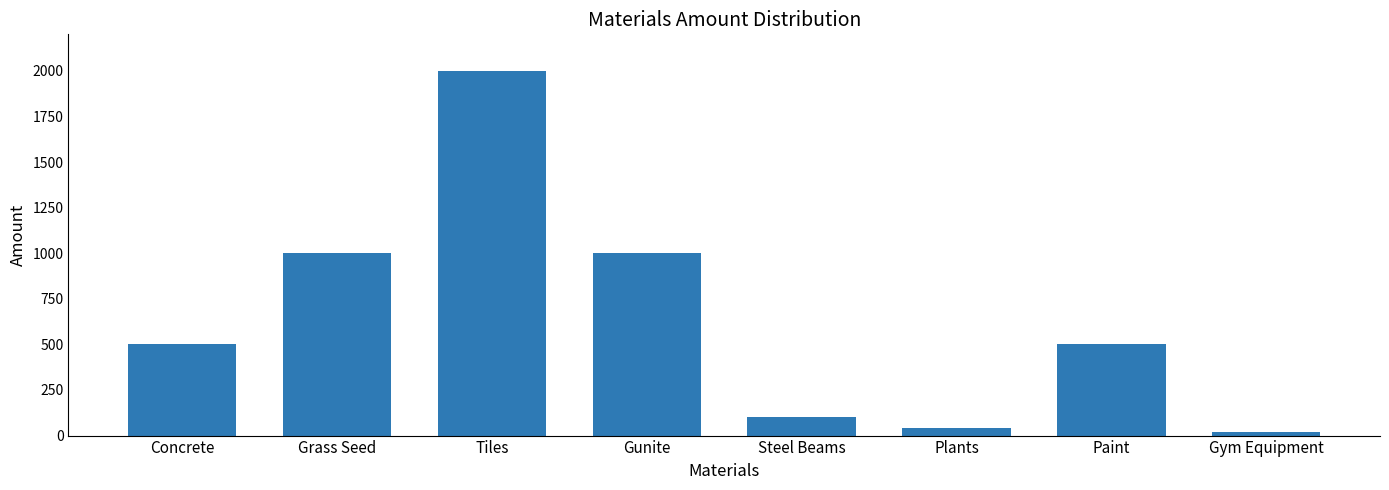

What is the label of the 6th bar from the right?

Tiles